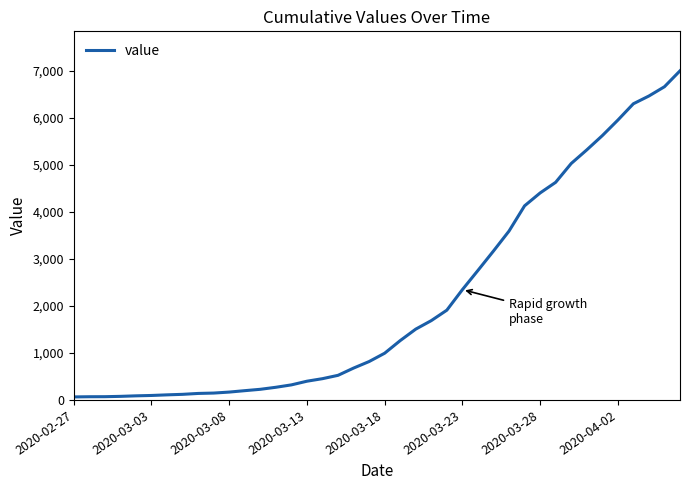

What is the greatest value displayed?

6995